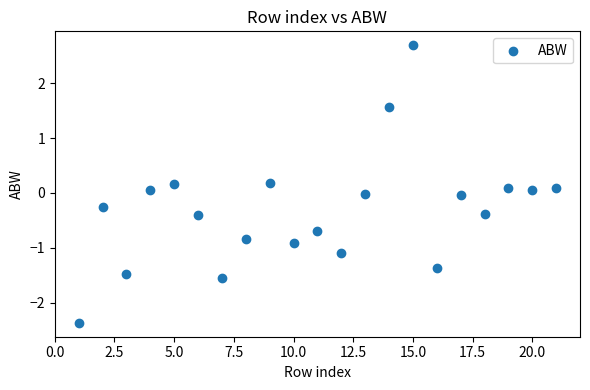

What is the range of Y values (max minus min)?

5.1